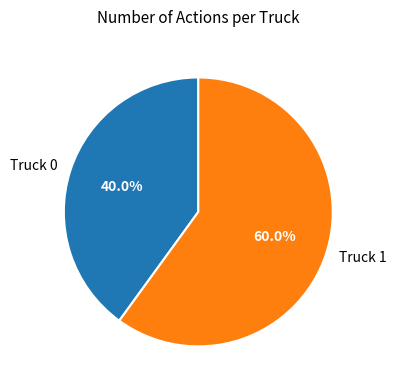

Does any single category account for the majority?

Yes